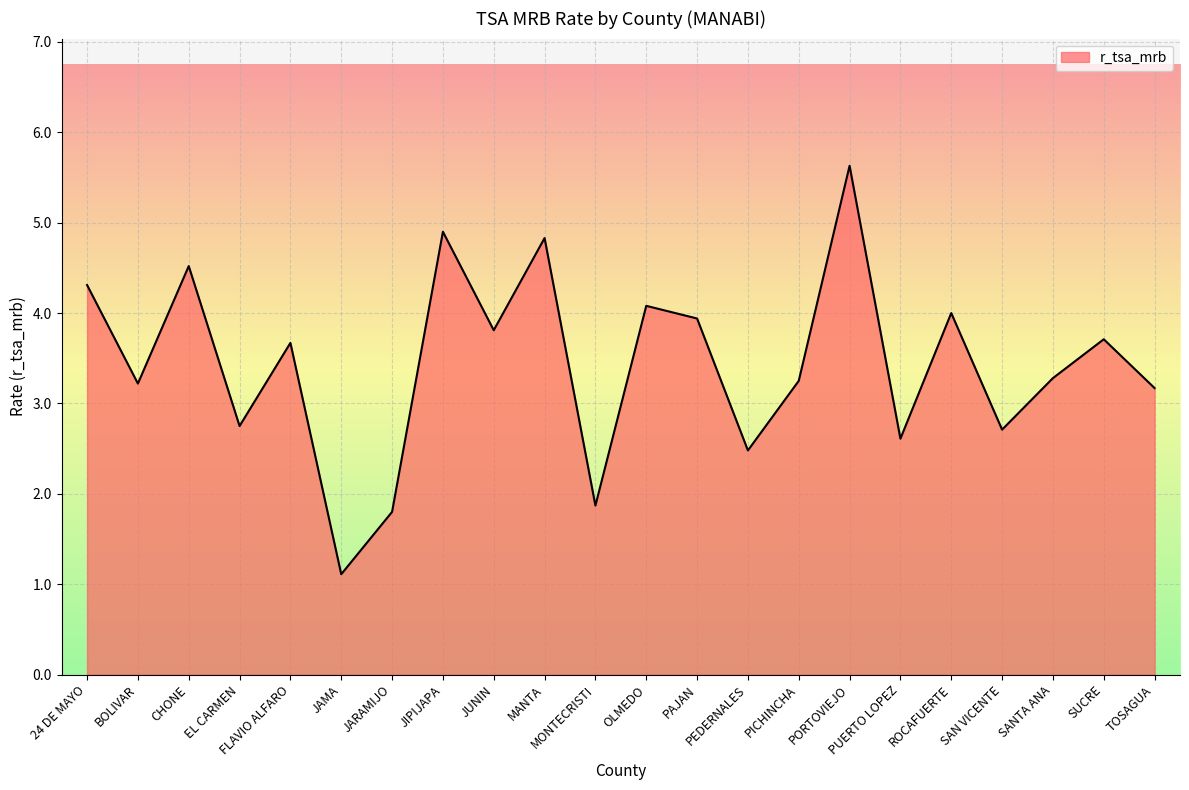

How many lines are shown in the chart?

1